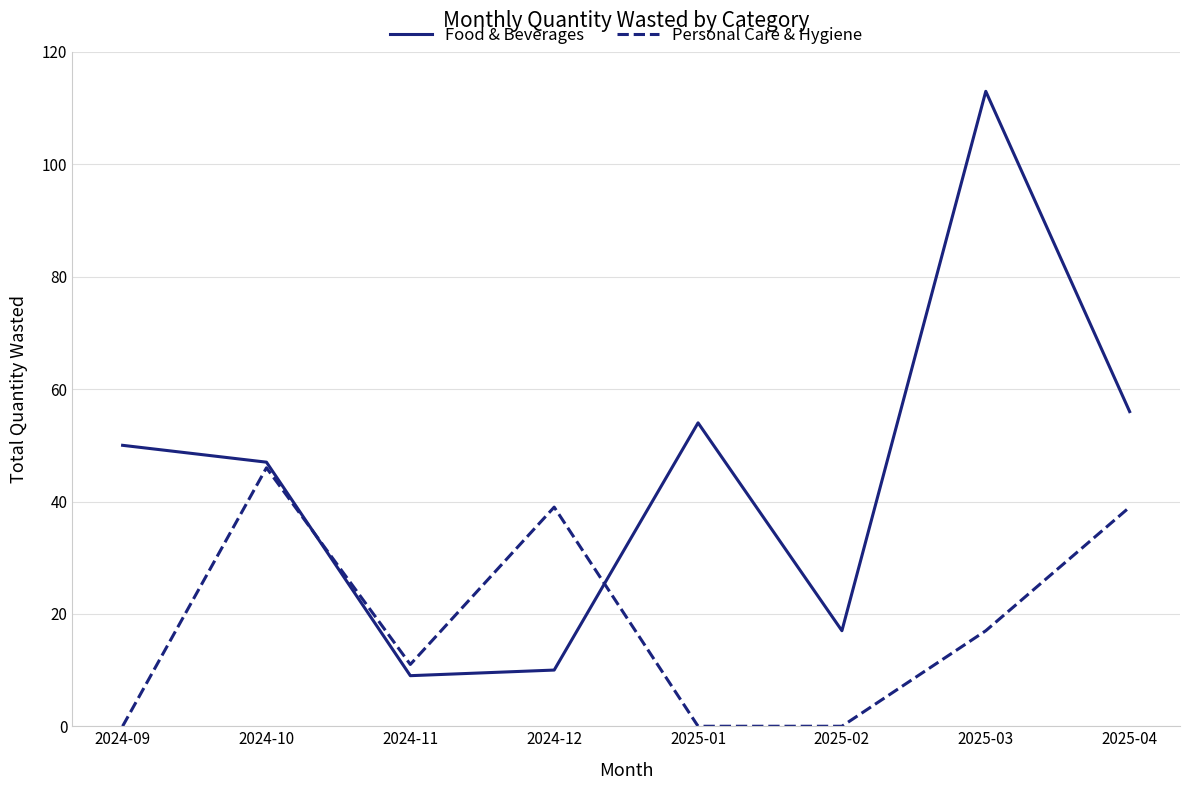

Where is the first local minimum for Personal Care & Hygiene?

2024-11